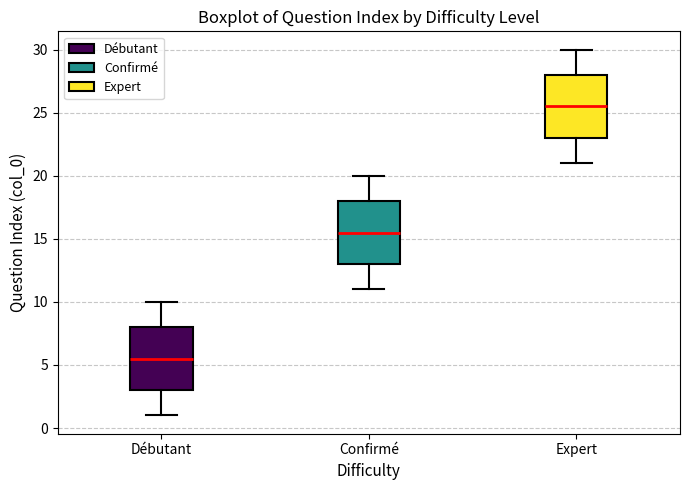

Reading left to right, read every box against the y-axis: the position of its median line, the range the box covers, and the ends of its whiskers. The values are not printed on the chart, so give them approximately, as read against the axis.

Débutant: median 5.5, box 3.0 to 8.0, whiskers 1.0 to 10.0
Confirmé: median 15.5, box 13.0 to 18.0, whiskers 11.0 to 20.0
Expert: median 25.5, box 23.0 to 28.0, whiskers 21.0 to 30.0